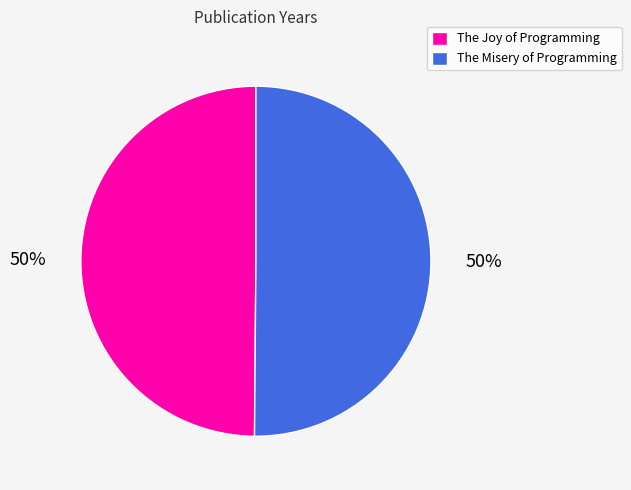

How many segments does this pie chart have?

2